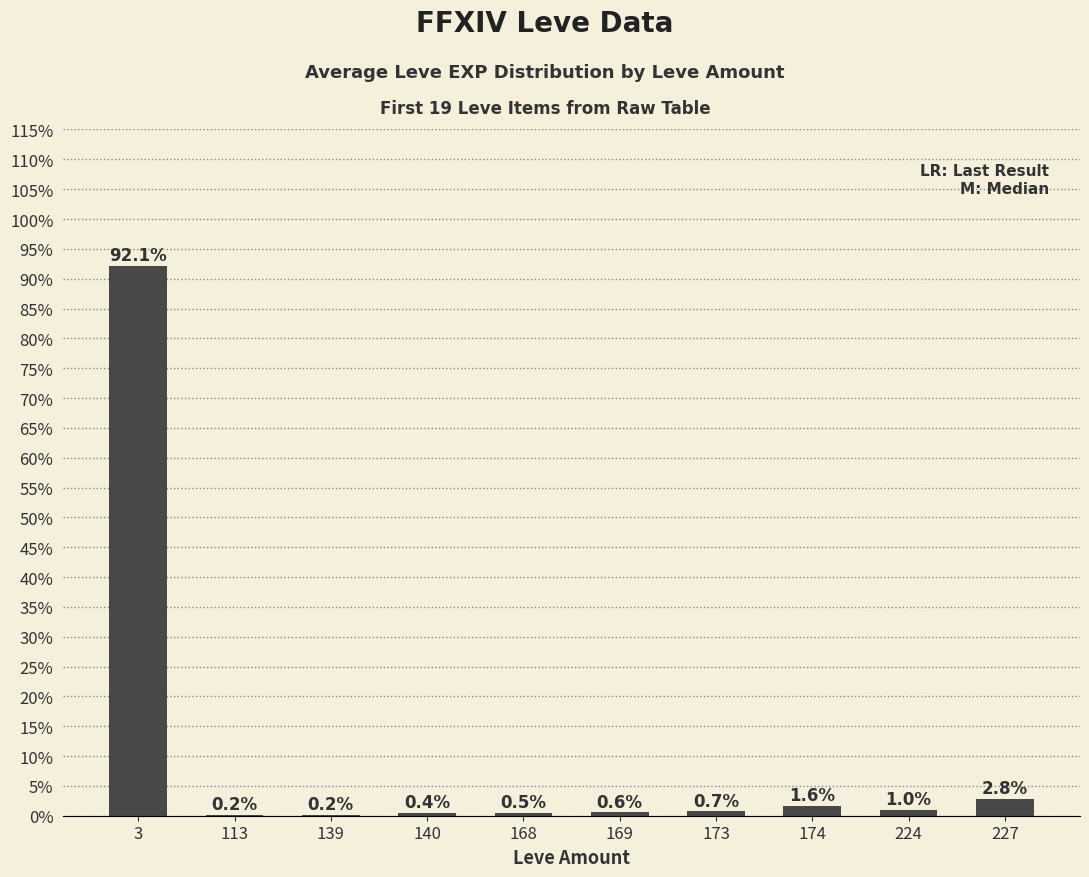

The chart shows a value of 0.4 at 140. True or false?

True